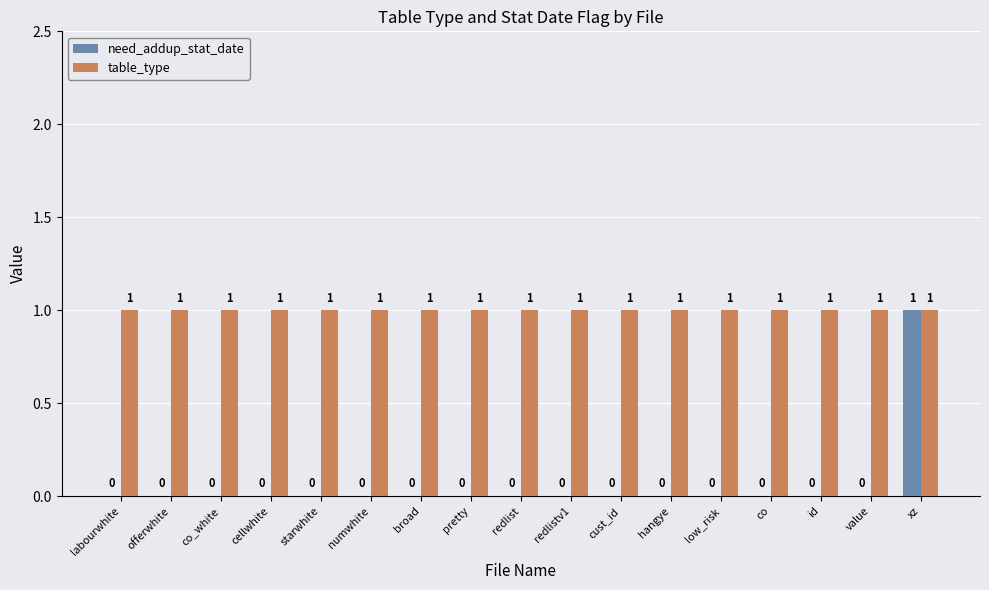

Reading right to left, list all the values displayed in this chart.

need_addup_stat_date: xz=1	value=0	id=0	co=0	low_risk=0	hangye=0	cust_id=0	redlistv1=0	redlist=0	pretty=0	broad=0	numwhite=0	starwhite=0	cellwhite=0	co_white=0	offerwhite=0	labourwhite=0
table_type: xz=1	value=1	id=1	co=1	low_risk=1	hangye=1	cust_id=1	redlistv1=1	redlist=1	pretty=1	broad=1	numwhite=1	starwhite=1	cellwhite=1	co_white=1	offerwhite=1	labourwhite=1